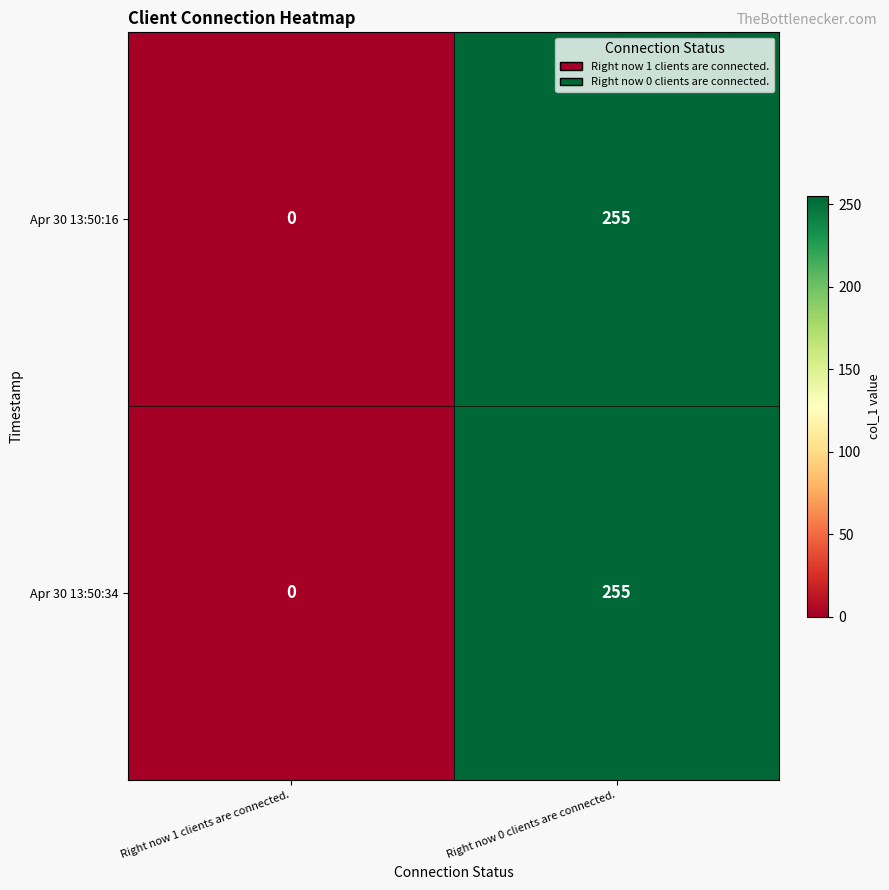

List the labels in order of Apr 30 13:50:16 value, smallest first.

Right now 1 clients are connected., Right now 0 clients are connected.